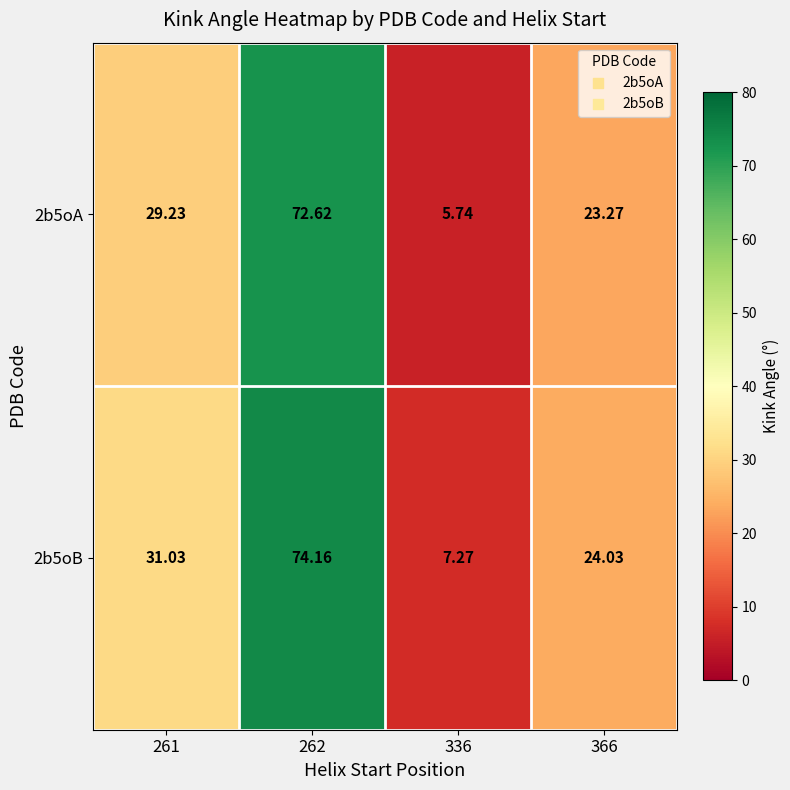

Is the value of 2b5oA at 261 greater than the value of 2b5oB at 261?

No